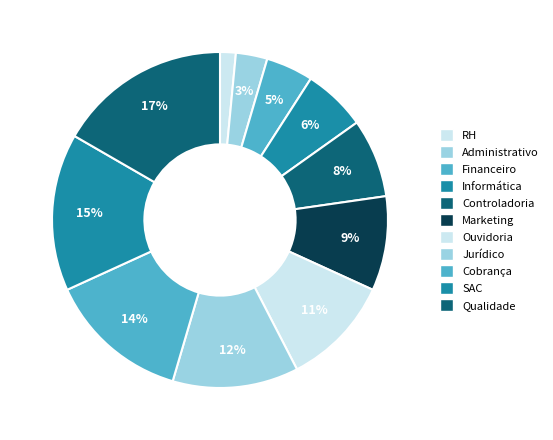

Does RH account for over 50% of the chart?

No